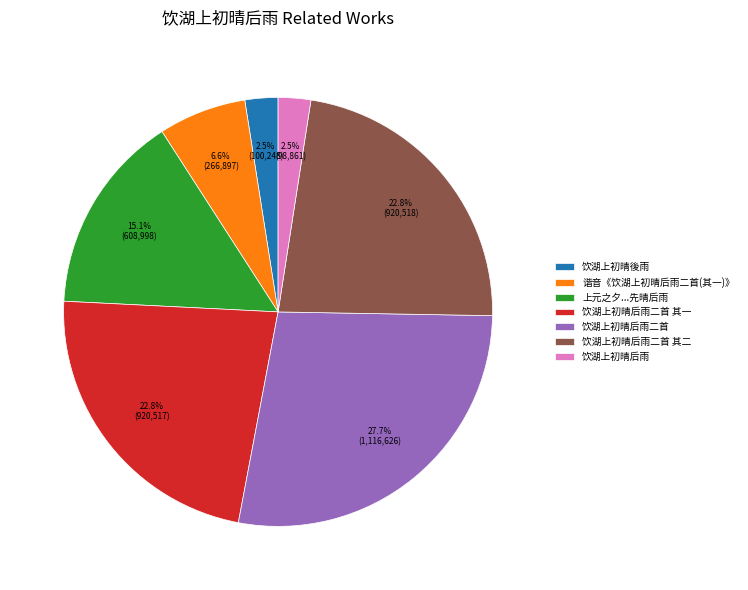

Approximately how many times larger is the value at 谐音《饮湖上初晴后雨二首(其一)》 compared to 上元之夕...先晴后雨?

0.4